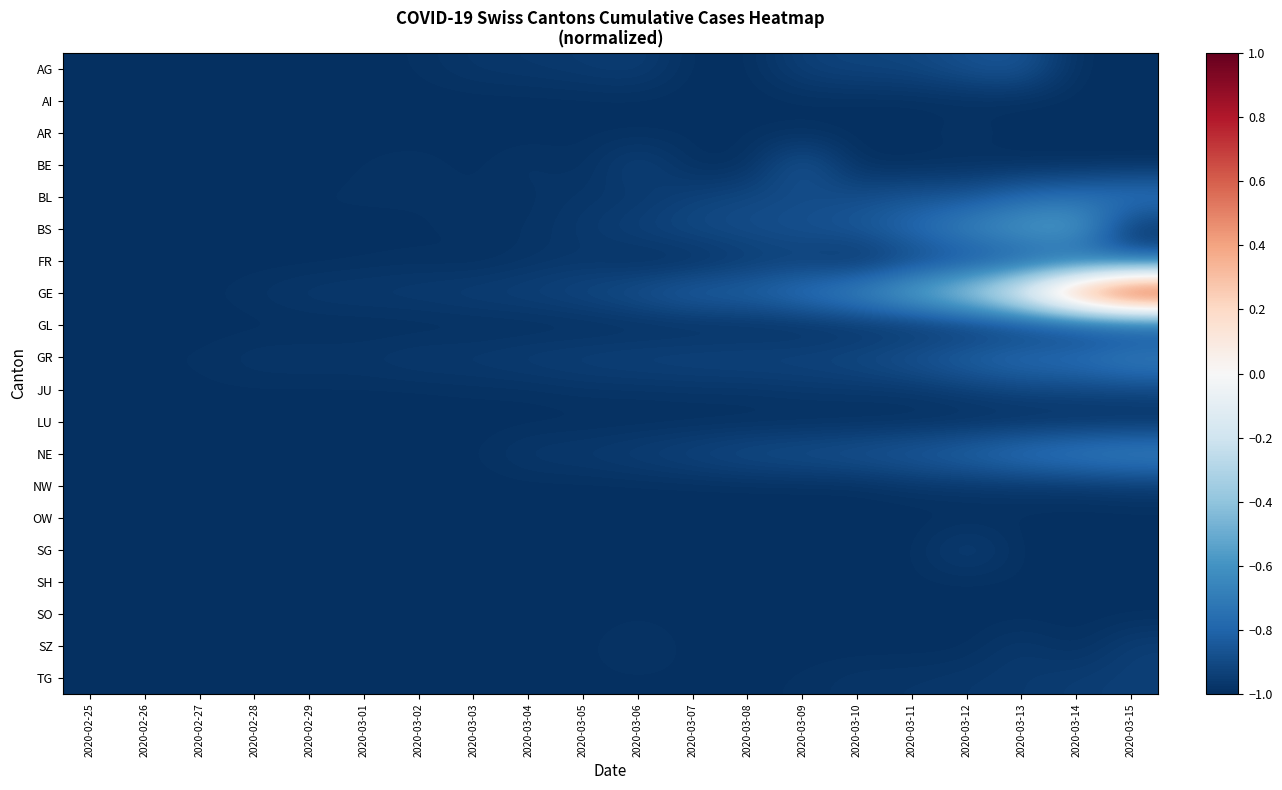

What is the total value across all series at 2020-03-11?

-18.5